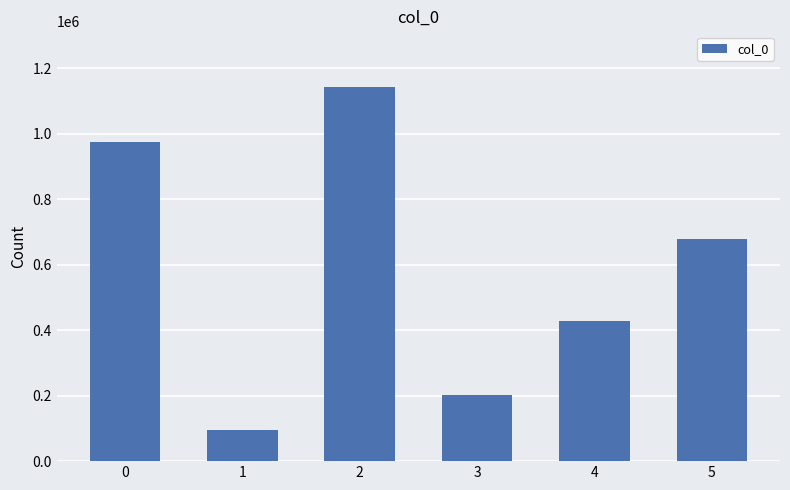

What is the sum of all values?

3519836